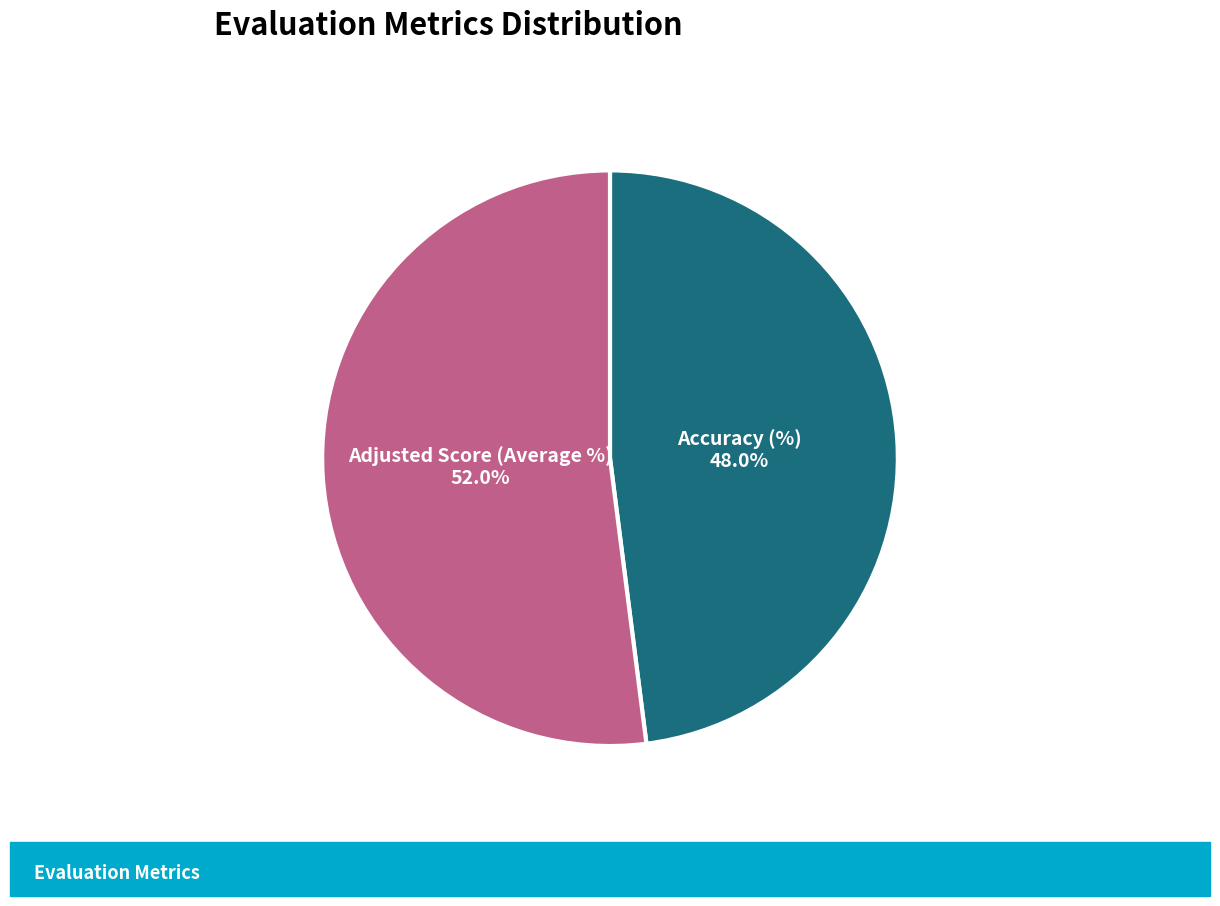

What percentage is the Adjusted Score (Average %) slice, to the nearest percent?

52%